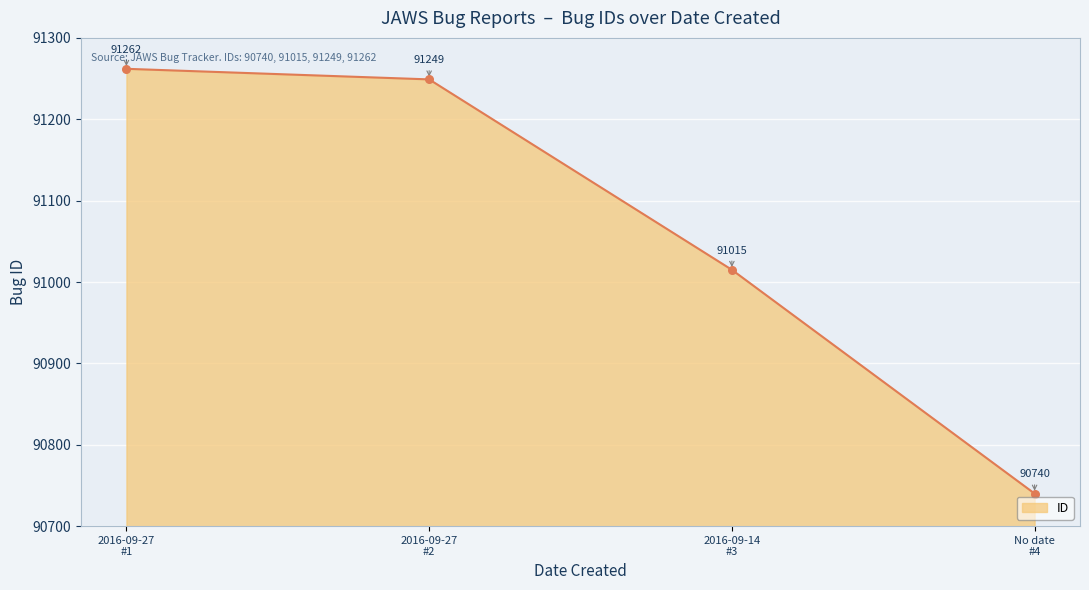

What is the greatest value displayed?

91262